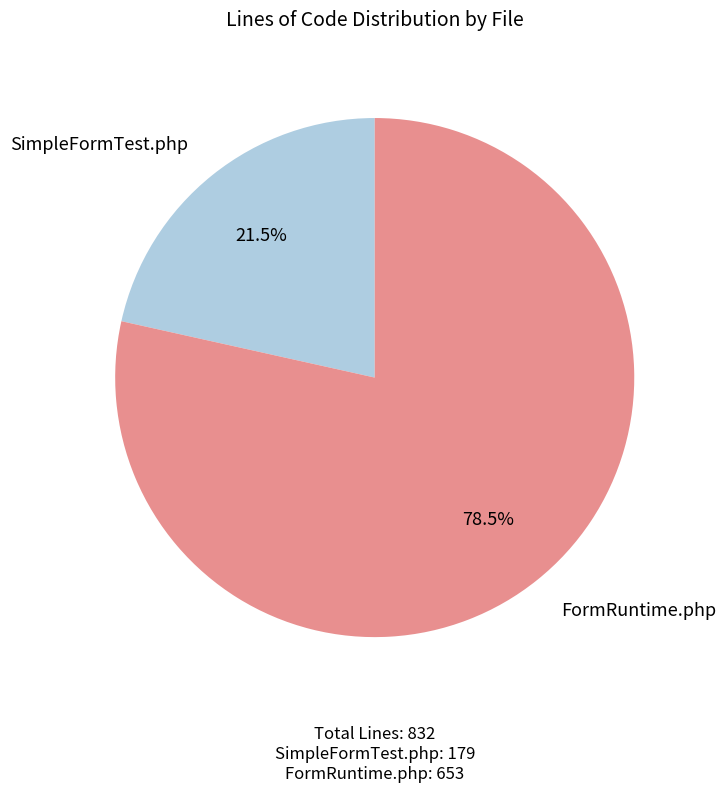

How many slices are in this pie chart?

2